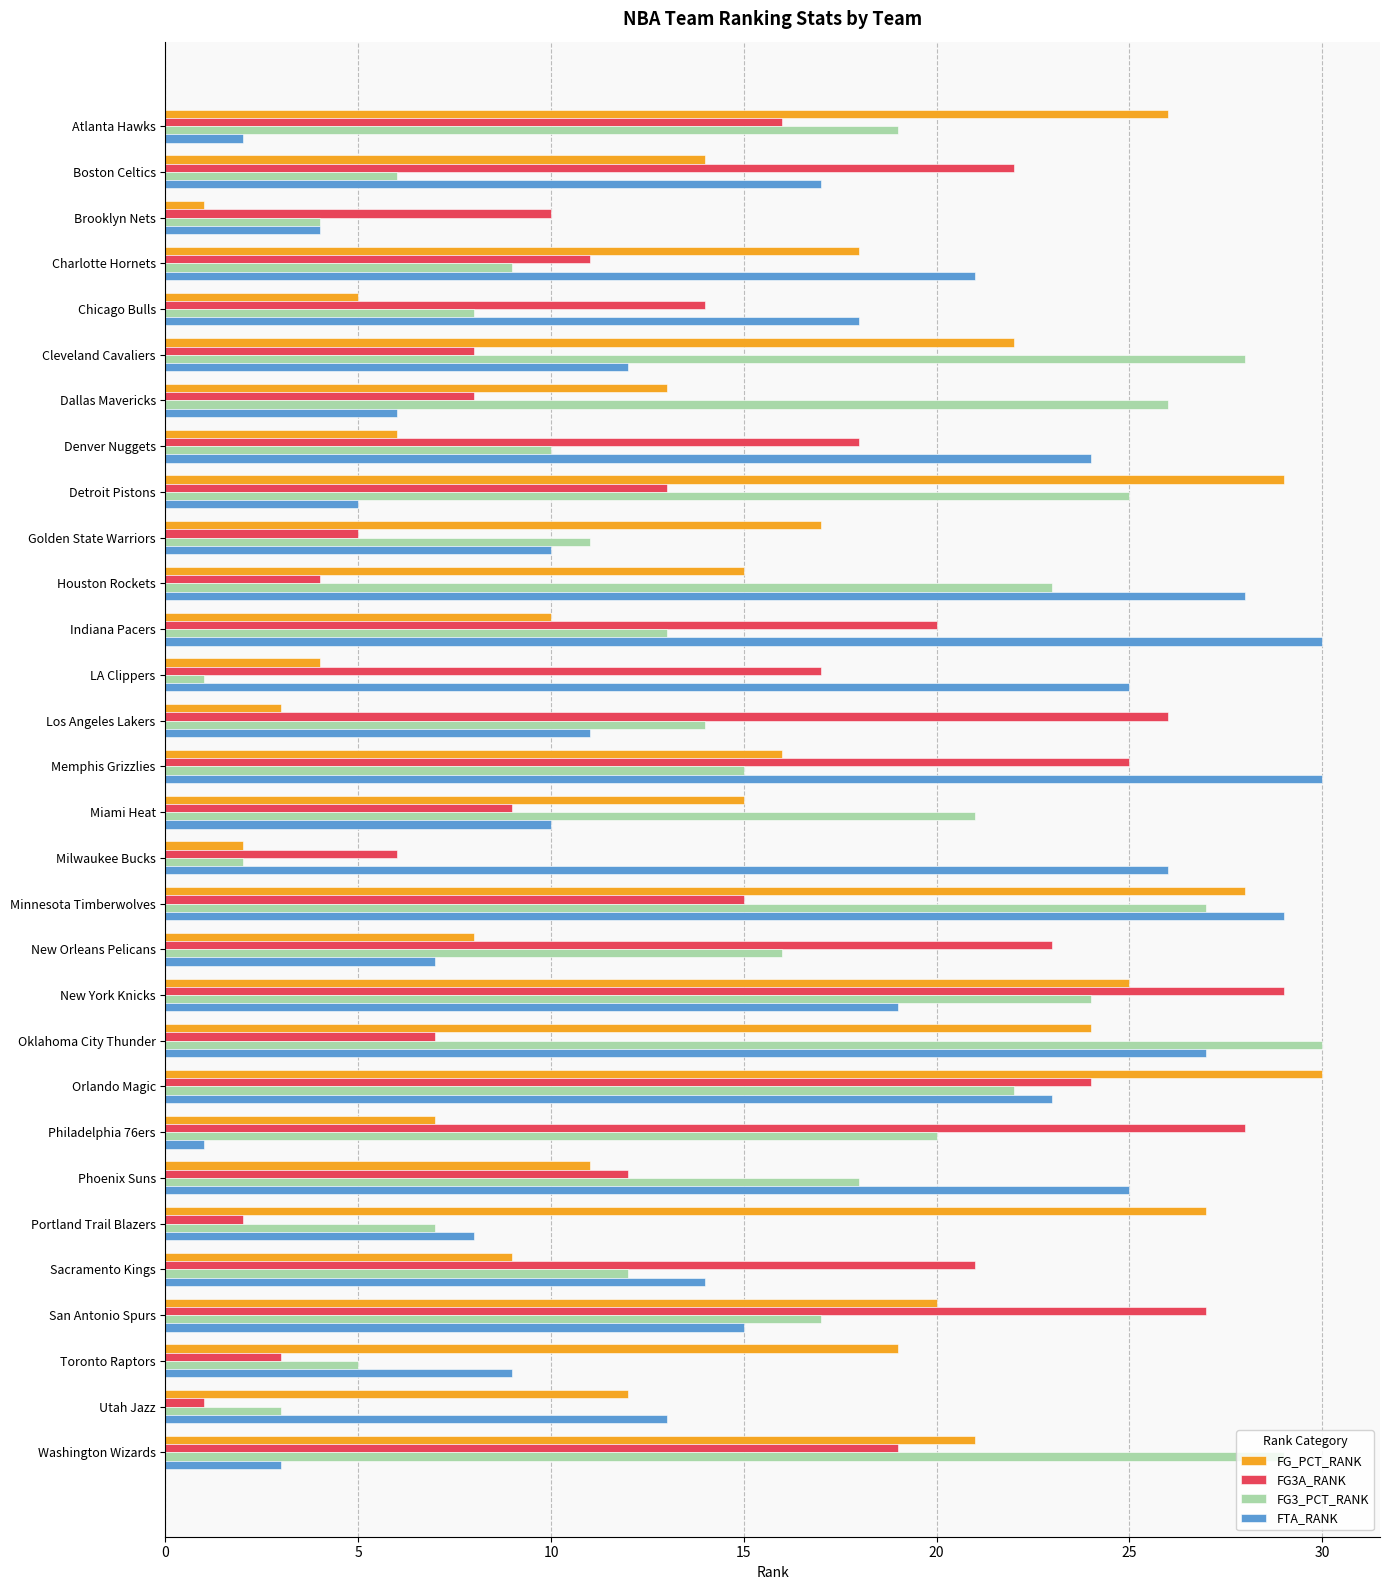

Between Denver Nuggets and Detroit Pistons, which series saw the biggest shift?

FG_PCT_RANK